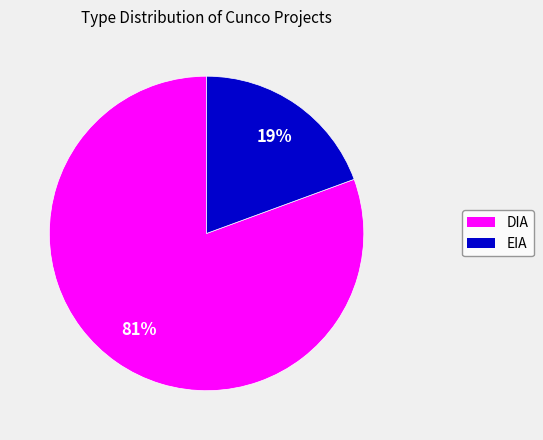

Rank the categories by value from lowest to highest.

EIA, DIA